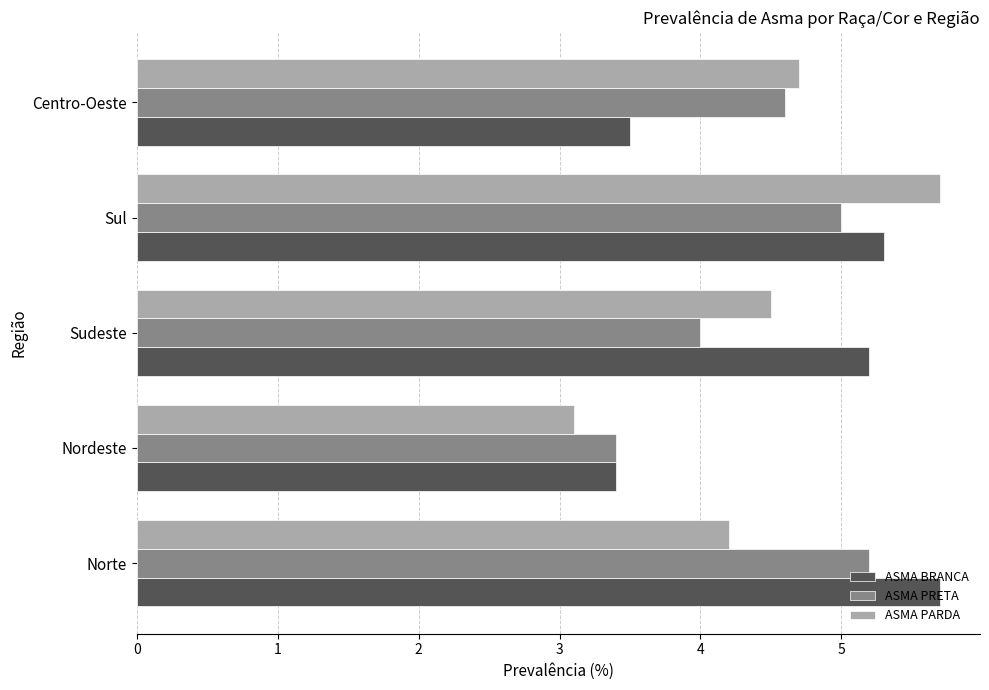

What is the approximate value of ASMA PARDA at Norte?

4.2